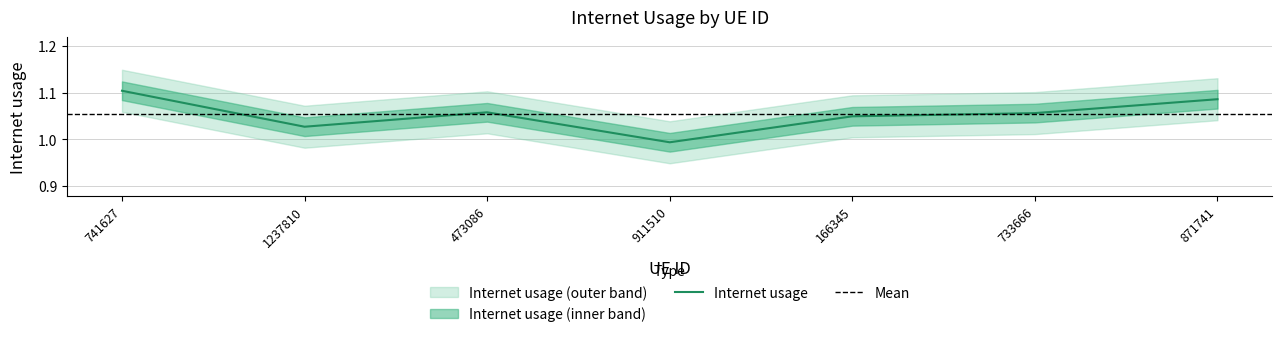

What is the sum of all values?

7.4